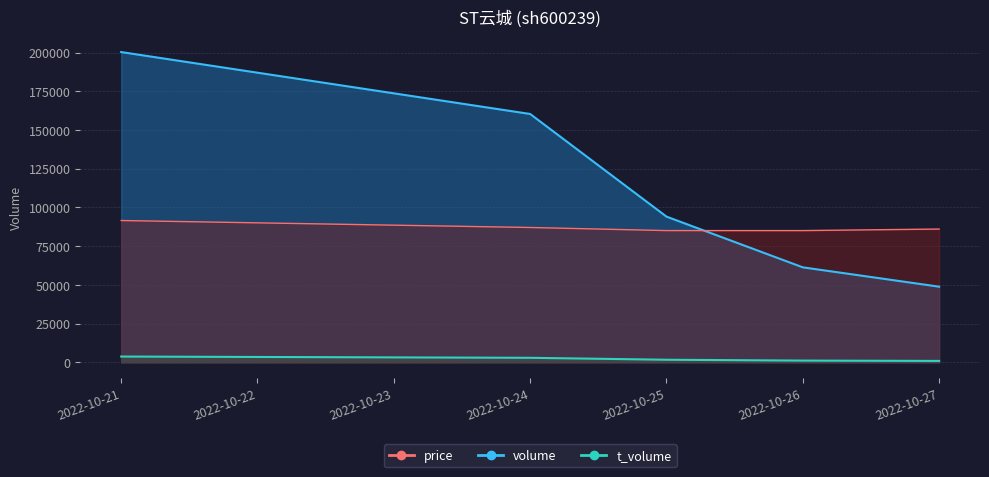

True or false: price has more than 2 interior local peaks.

False